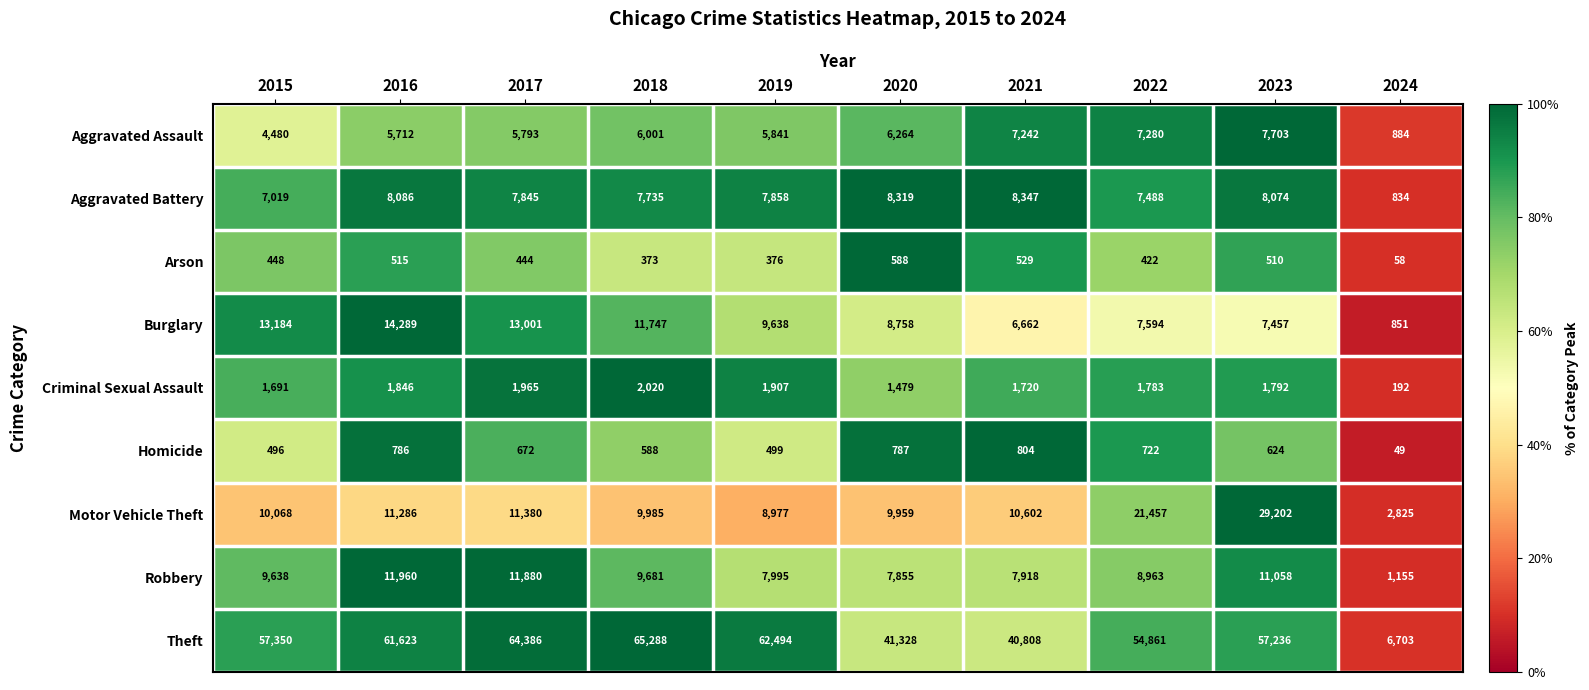

Which series has the widest spread of values?

Theft